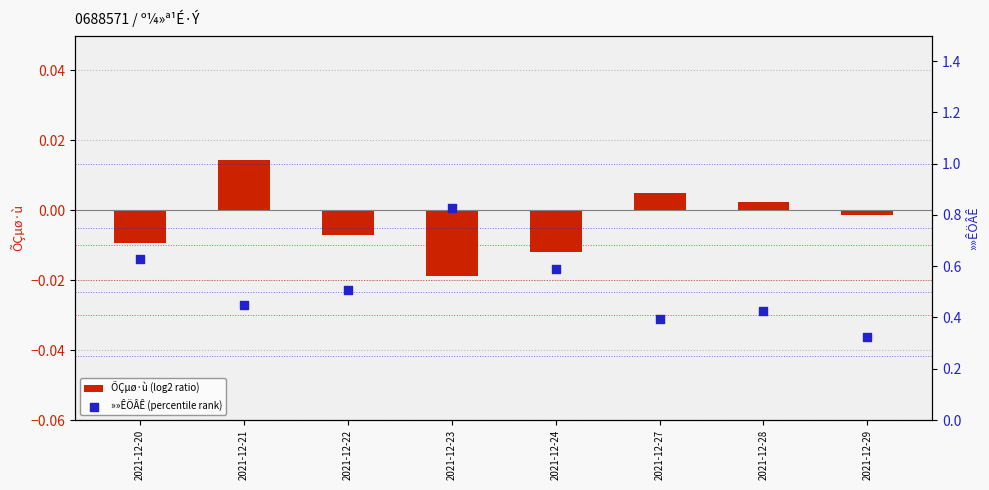

What are all the series names shown in the legend?

ÕÇµø·ù (log2 ratio), »»ÊÖÂÊ (percentile rank)